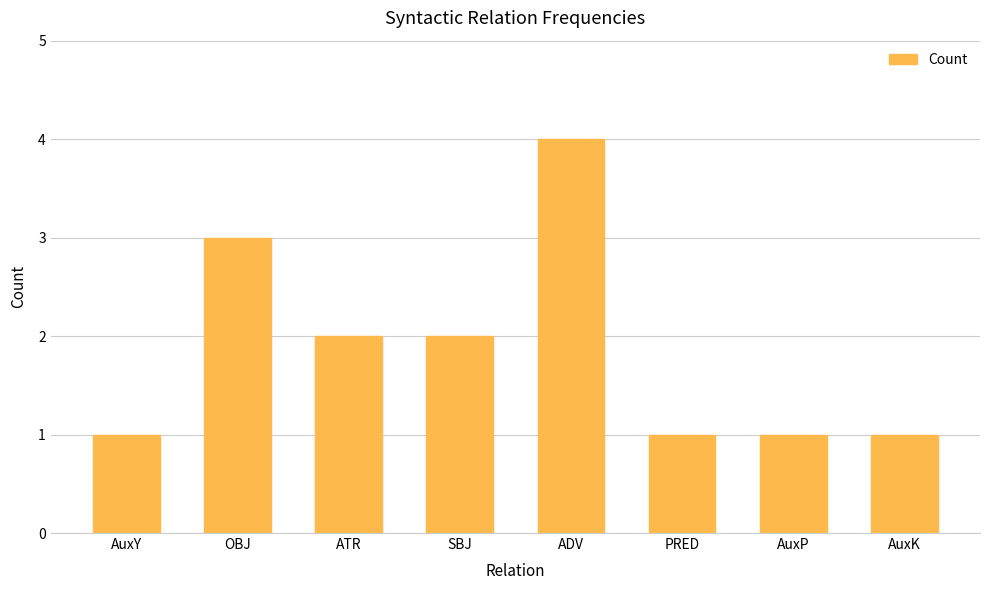

What is the maximum value shown in the chart?

4